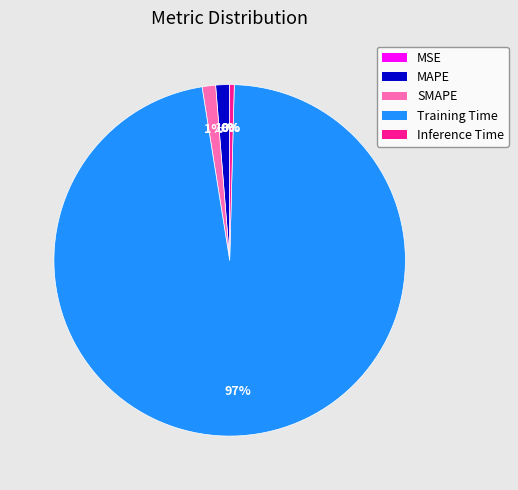

To the nearest percent, what is the average slice percentage?

20%